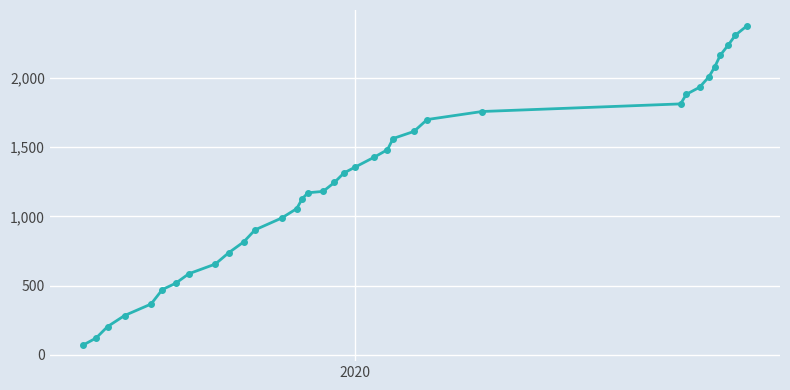

What is the difference between the second highest and minimum values?

2240